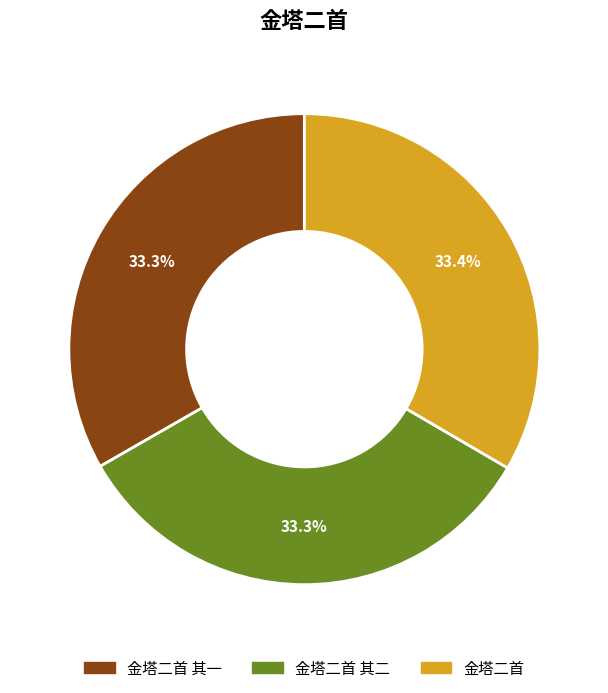

How many slices are in this pie chart?

3